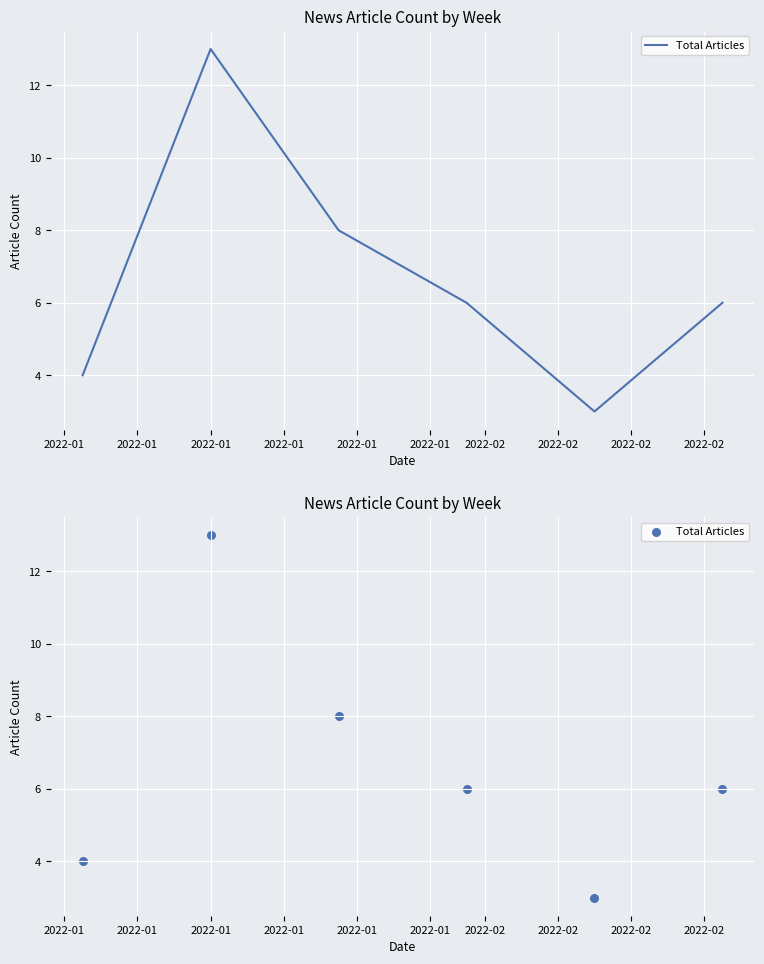

What is the ratio of the value at 2022-01 to the value at 2022-01?

0.6